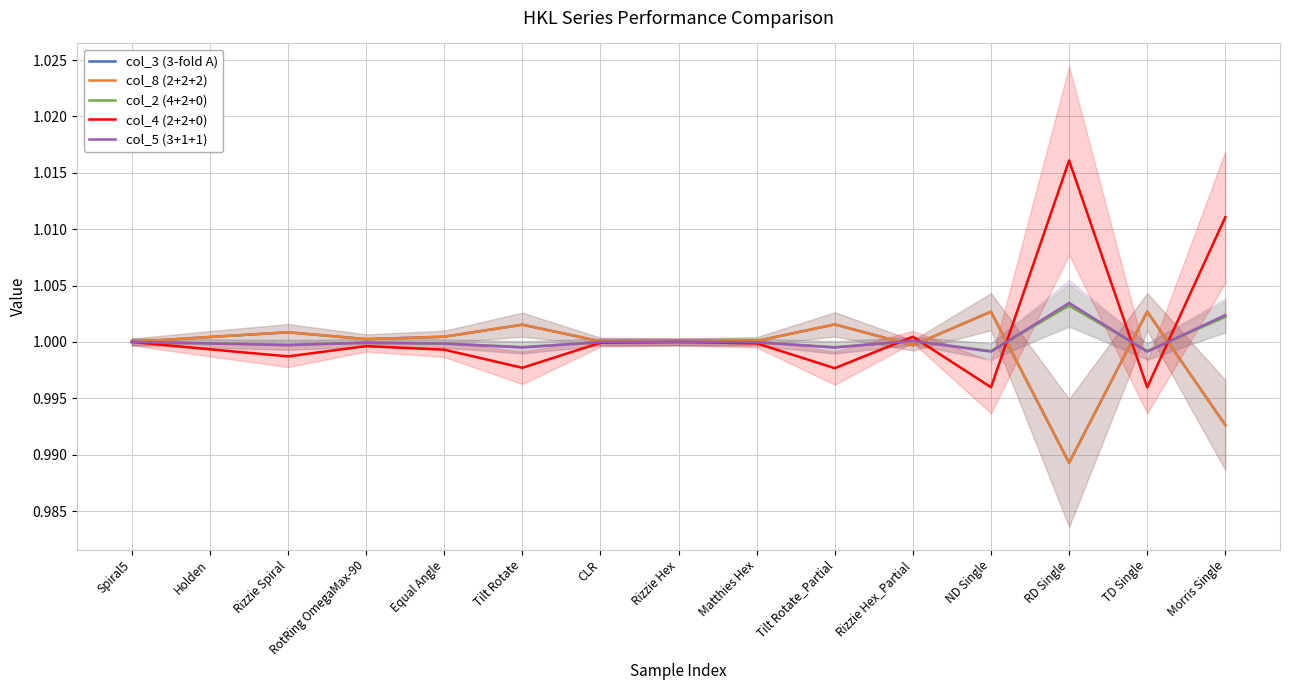

Which series has the largest range (max minus min)?

col_4 (2+2+0)